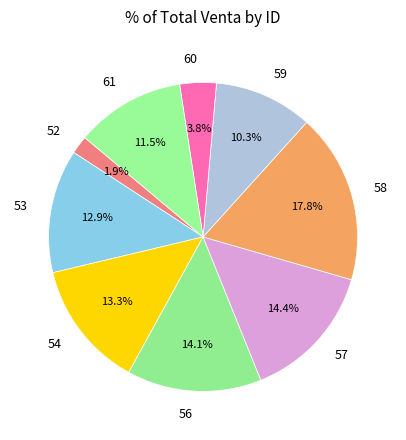

Is it true that 53 is 23% of the pie?

False